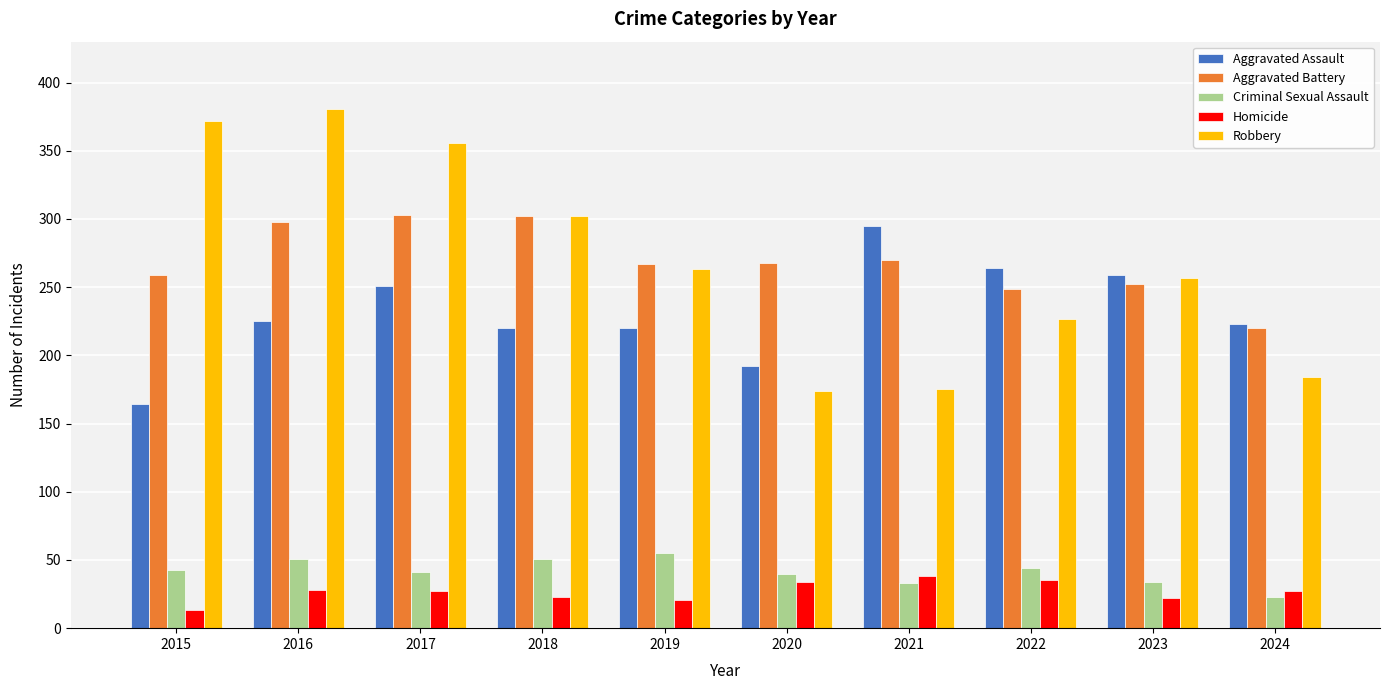

What is the maximum value for Criminal Sexual Assault?

55